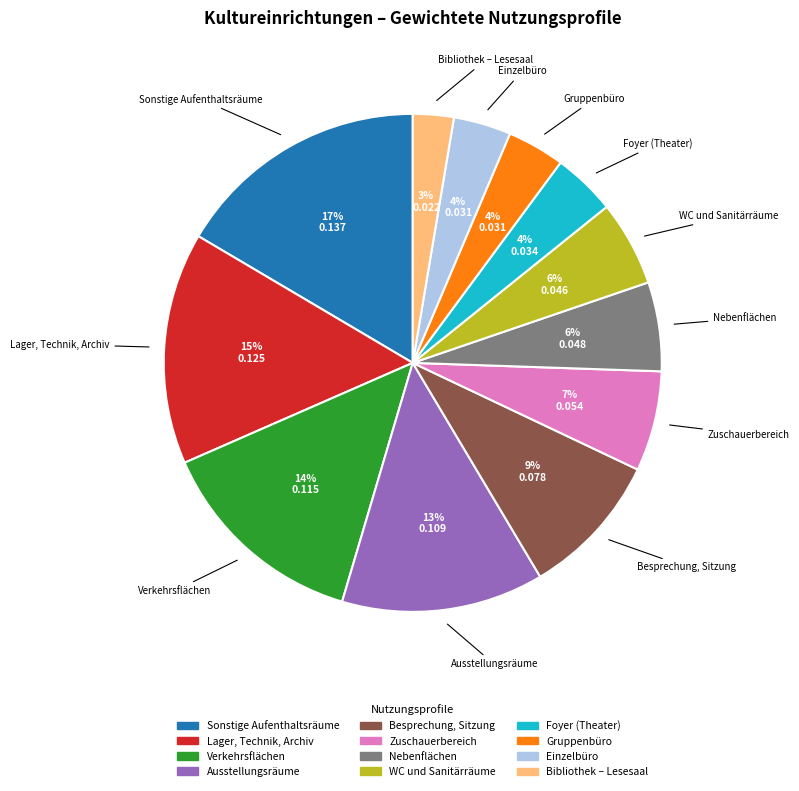

How many segments does this pie chart have?

12